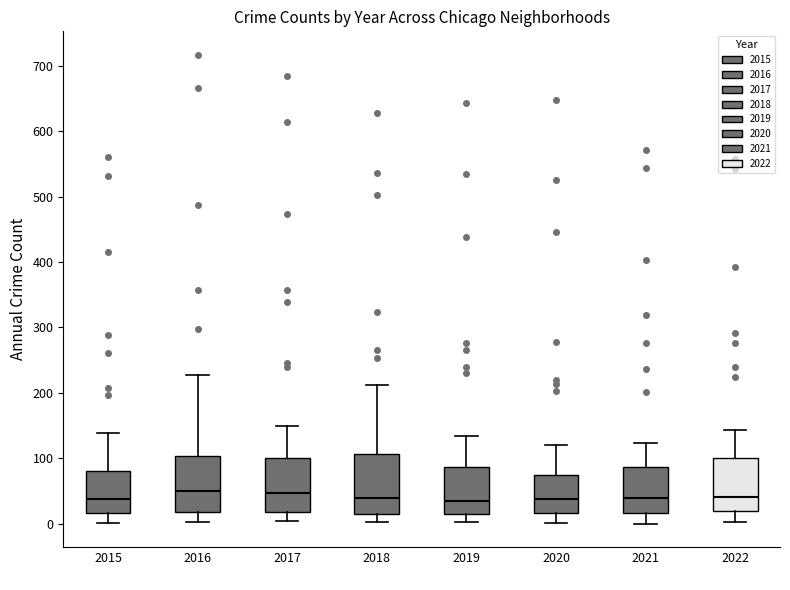

Where does the median line of the box at x = 2021 sit on the y-axis? The values are not printed on the chart, so give them approximately, as read against the axis.

40